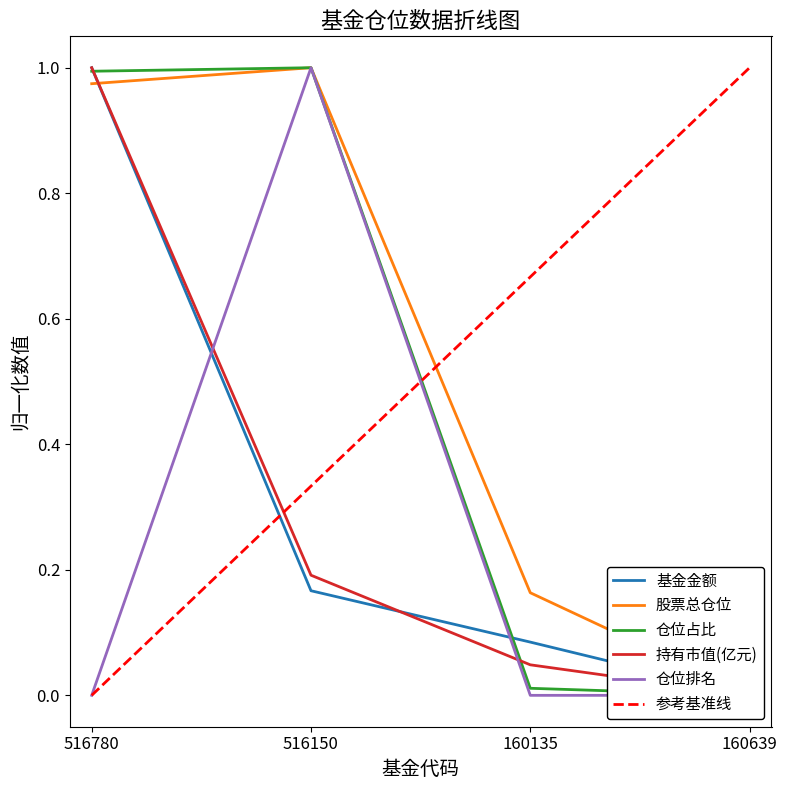

True or false: 仓位占比 and 股票总仓位 cross at least once.

False